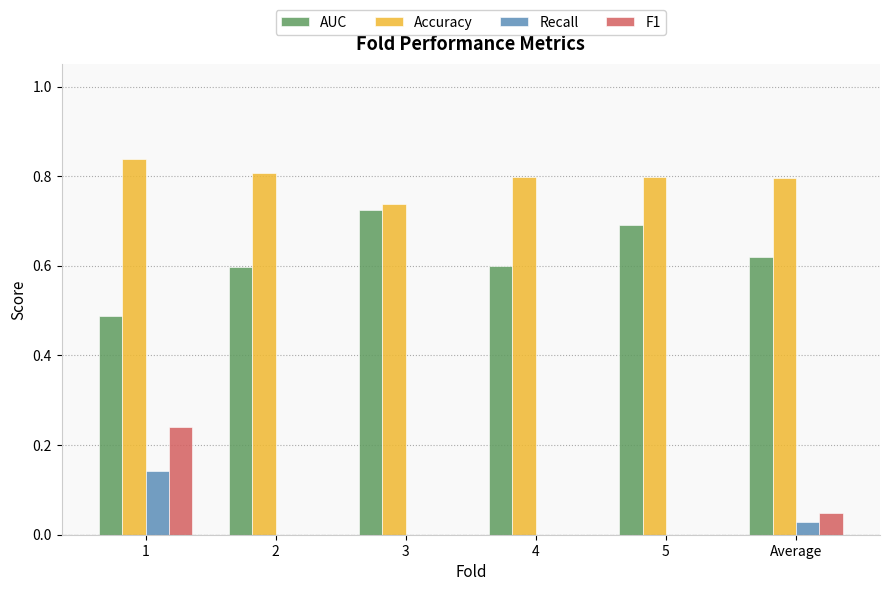

How many Accuracy values are between 0 and 1?

6